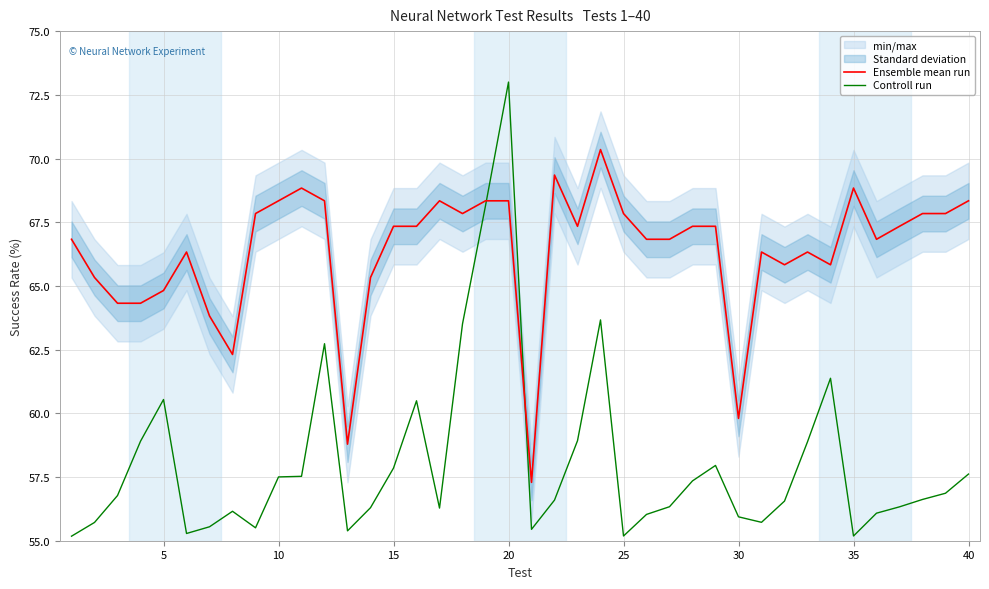

True or false: Ensemble mean run has more than 0 interior local peaks.

True